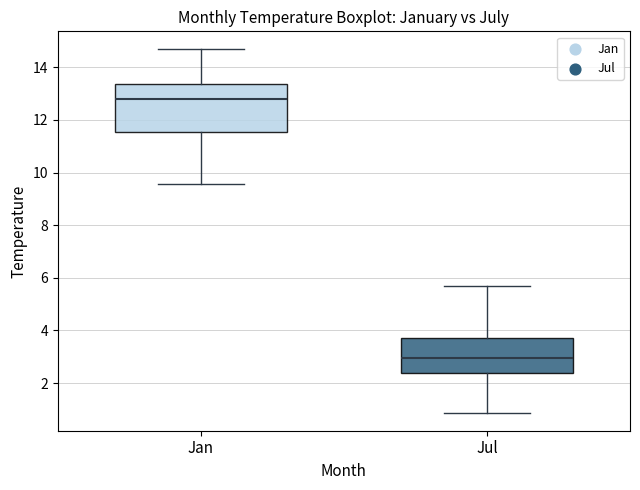

Reading left to right, transcribe this box plot: for each box, give where its median line is, the range the box spans, and where its two whiskers end, as read against the y-axis. The values are not printed on the chart, so give them approximately, as read against the axis.

Jan: median 12.8, box 11.6 to 13.4, whiskers 9.6 to 14.6
Jul: median 3.0, box 2.4 to 3.8, whiskers 0.8 to 5.6